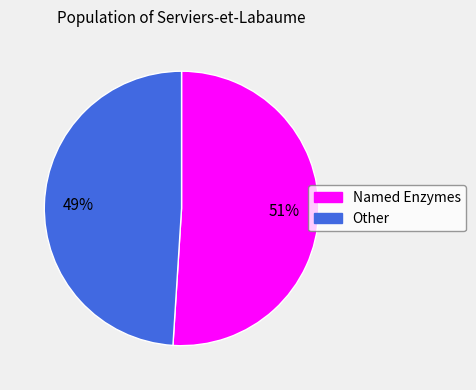

Does any single category account for the majority?

Yes